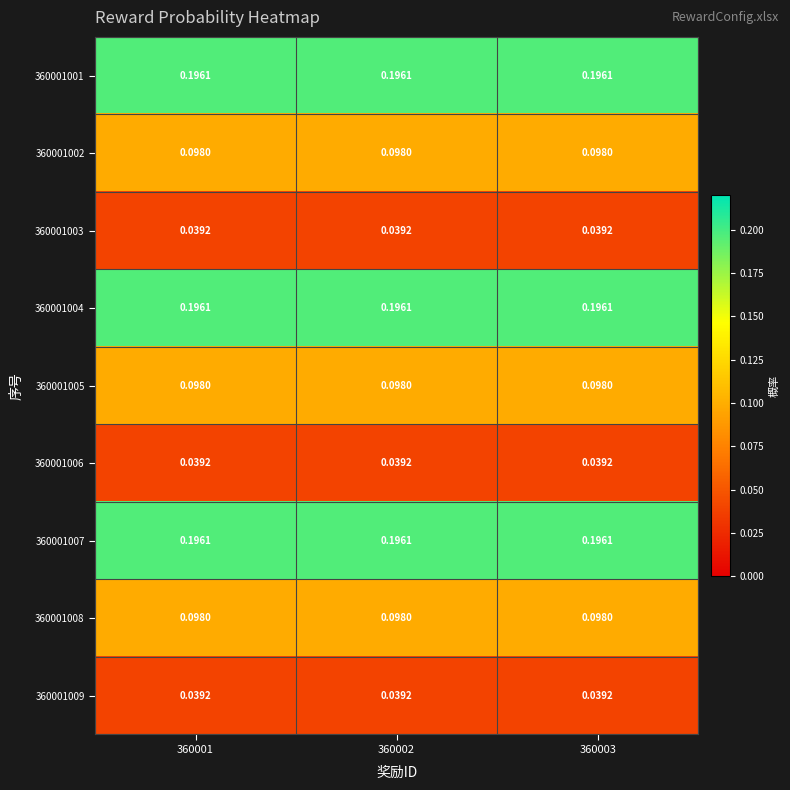

Reading left to right, what are all the values shown in this chart?

360001001: 360001=0.2	360002=0.2	360003=0.2
360001002: 360001=0.1	360002=0.1	360003=0.1
360001003: 360001=0.0	360002=0.0	360003=0.0
360001004: 360001=0.2	360002=0.2	360003=0.2
360001005: 360001=0.1	360002=0.1	360003=0.1
360001006: 360001=0.0	360002=0.0	360003=0.0
360001007: 360001=0.2	360002=0.2	360003=0.2
360001008: 360001=0.1	360002=0.1	360003=0.1
360001009: 360001=0.0	360002=0.0	360003=0.0